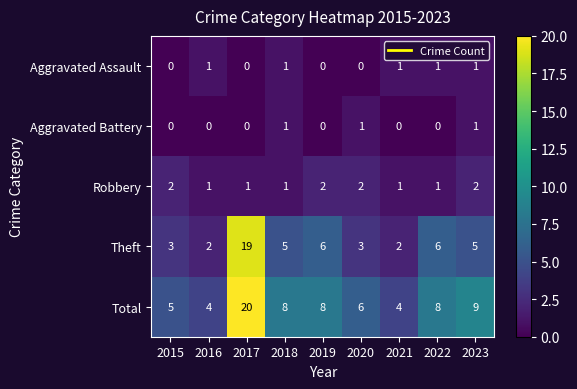

Is it true that Total equals 9 at 2023?

True